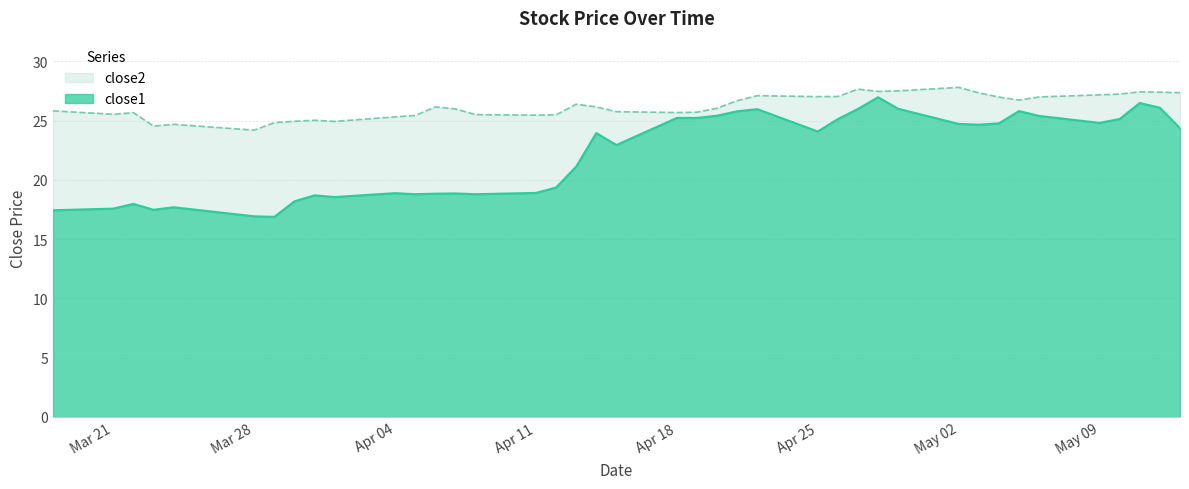

The close1 series shows 35.0 at 2016-04-14. True or false?

False